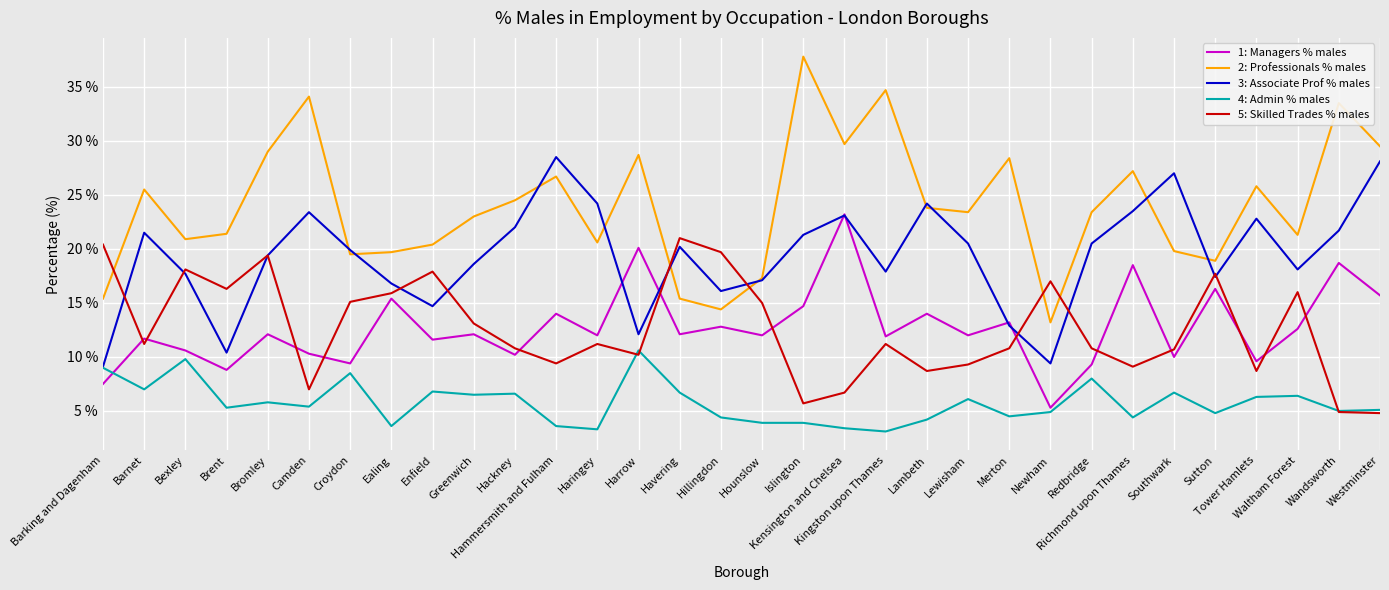

Does the chart have visible grid lines?

Yes